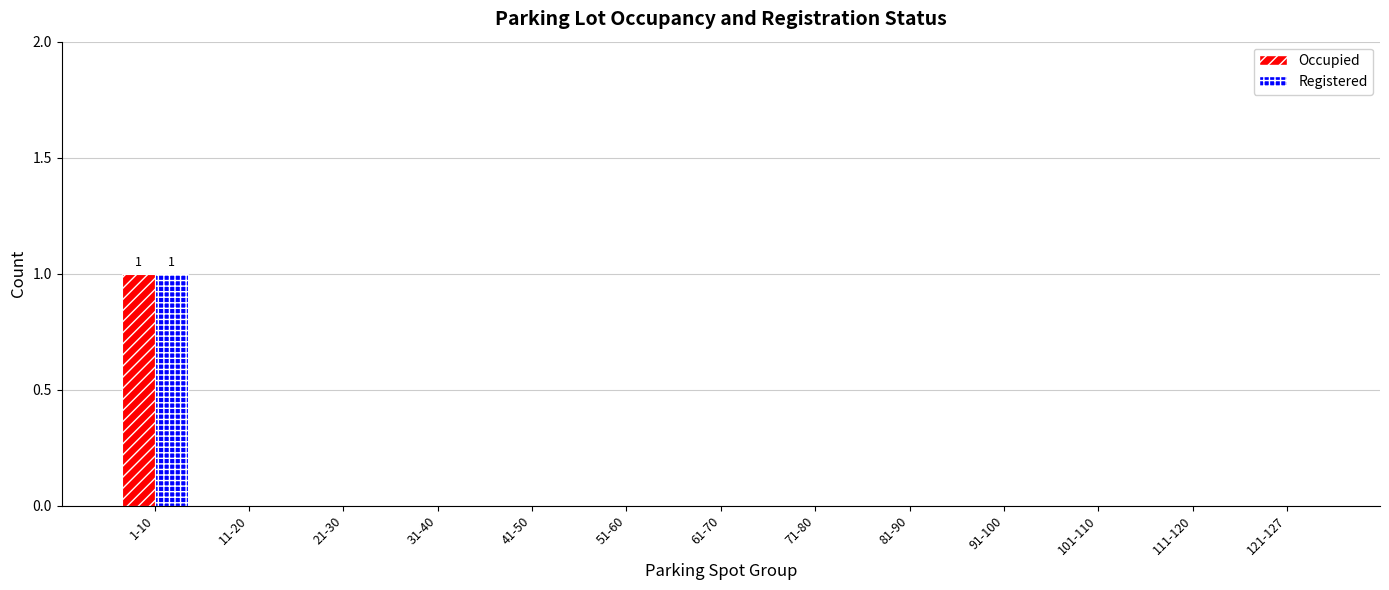

The Occupied series shows 0 at 41-50. True or false?

True